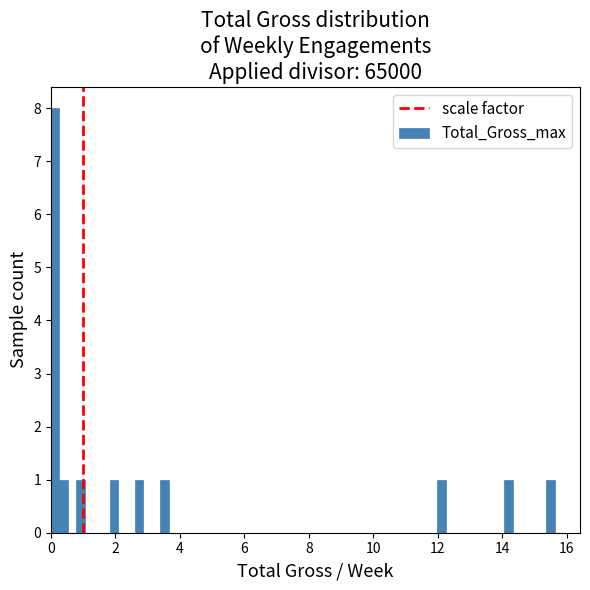

Around what value on the x-axis is the tallest bar? Give the approximate position of its centre, as read against the axis.

0.2